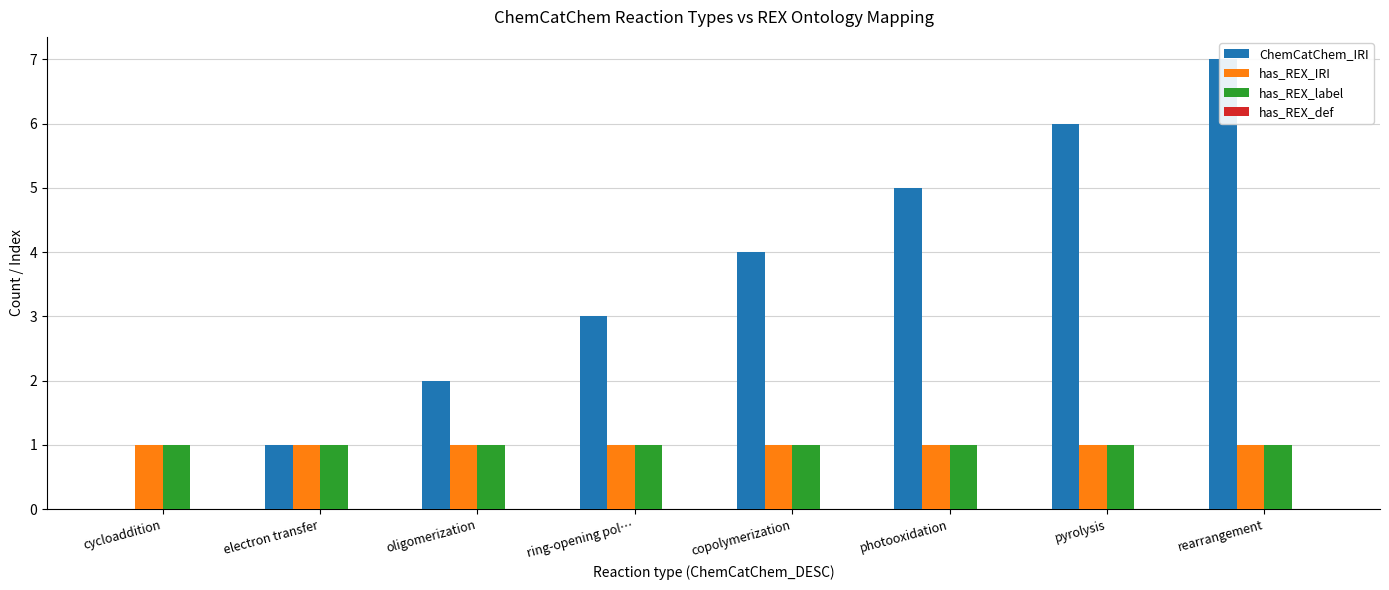

What is the difference between the highest and lowest values at photooxidation?

5